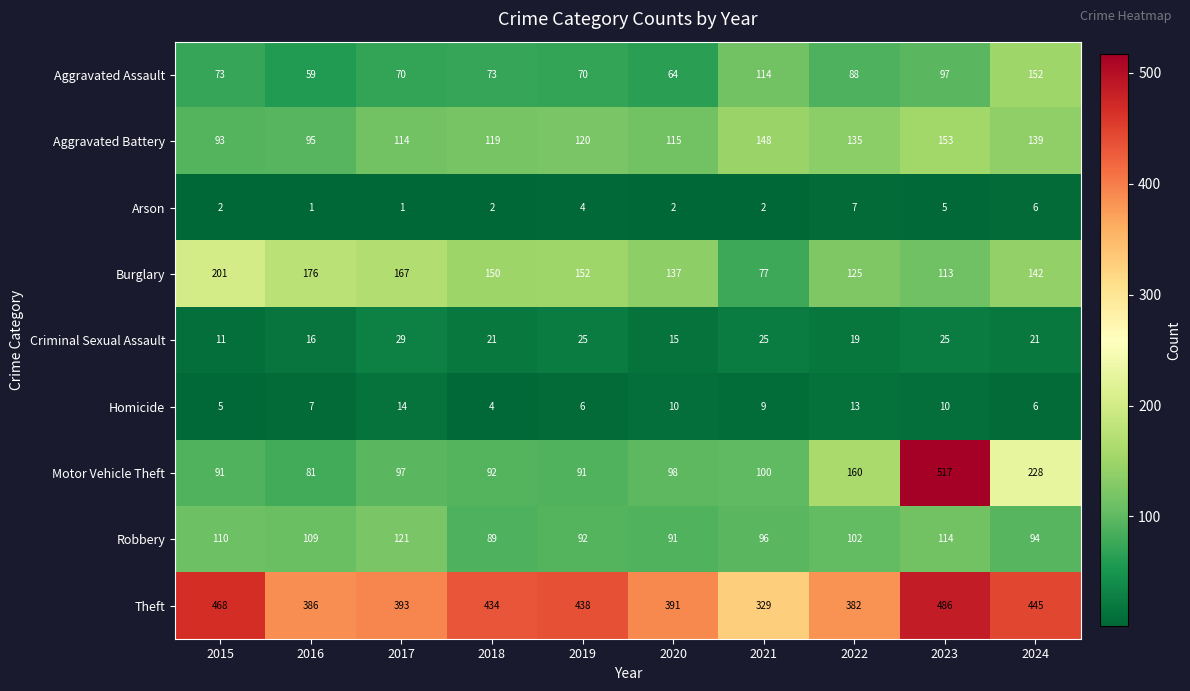

What is the sum of the Aggravated Assault values at 2016 and 2021?

173